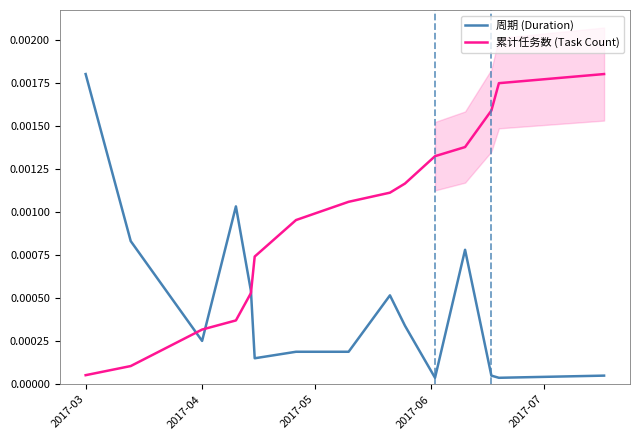

Count the number of data series in this chart.

2